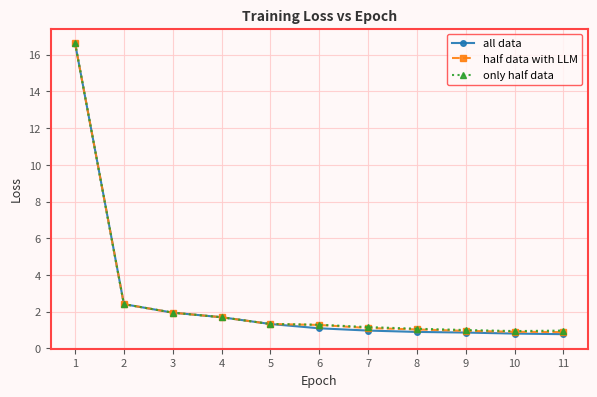

What is the value of the all data point at the 3rd from the left?

1.9